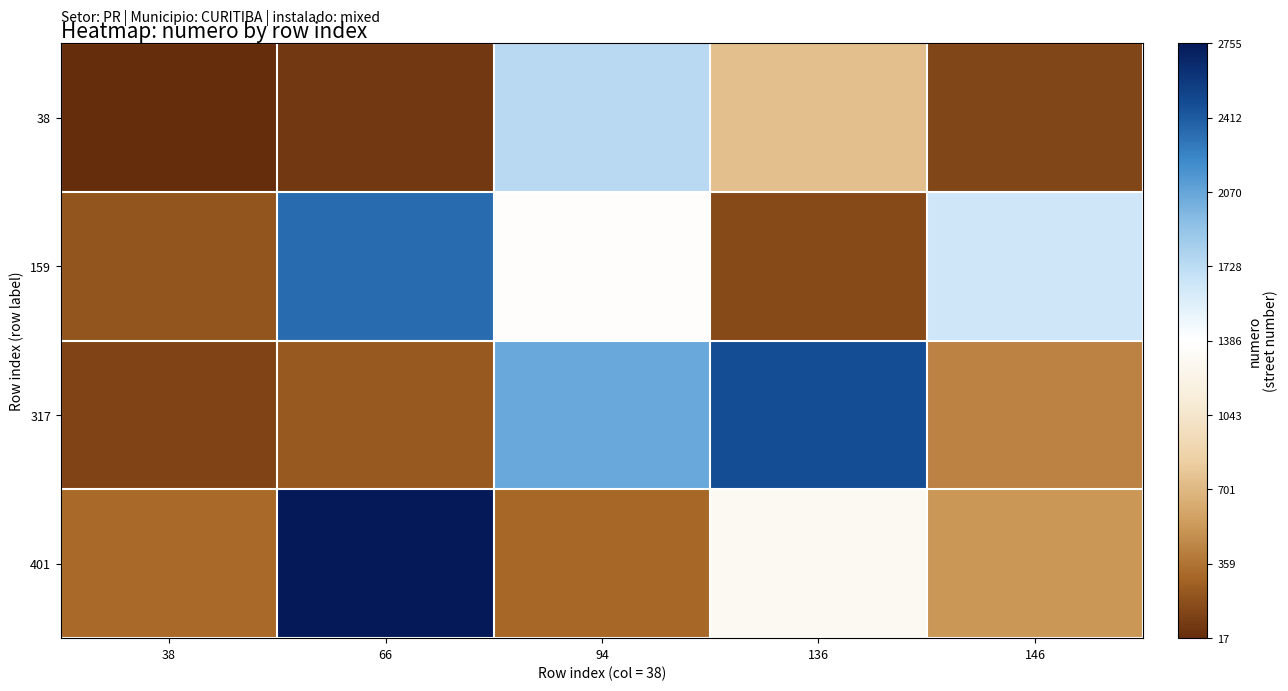

Which series changed the most between 66 and 136?

317